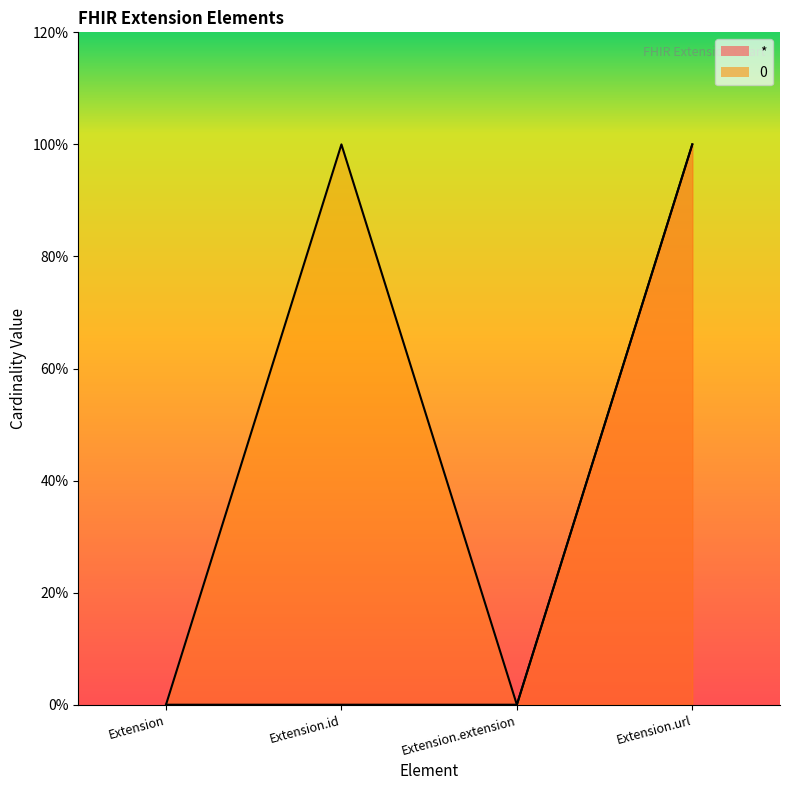

List the series in order of their peak value, highest first.

*, 0